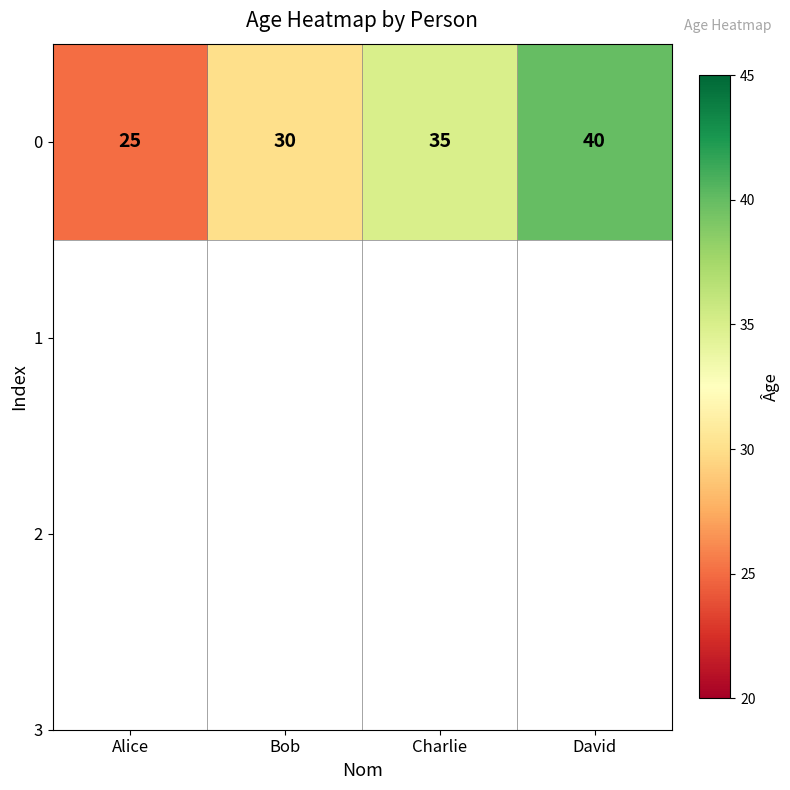

At which category does the chart reach its peak across all series?

David